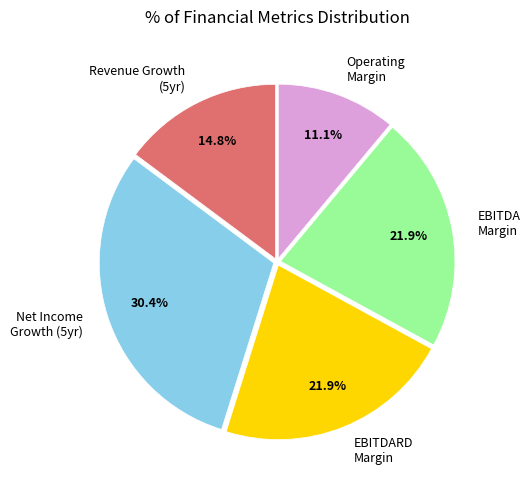

How many slices are in this pie chart?

5